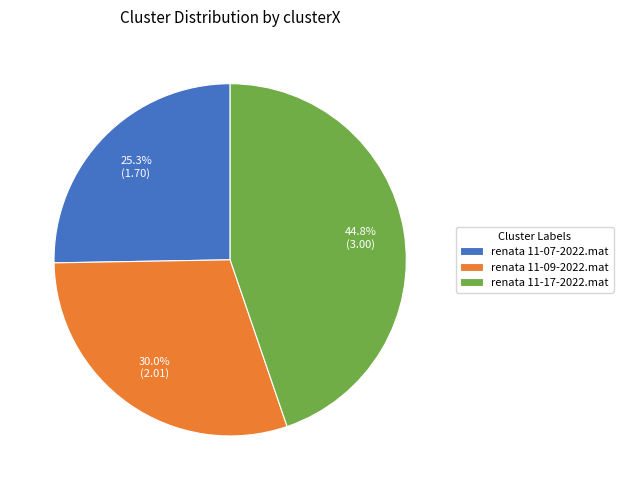

The renata 11-09-2022.mat slice represents 16% of the pie. True or false?

False